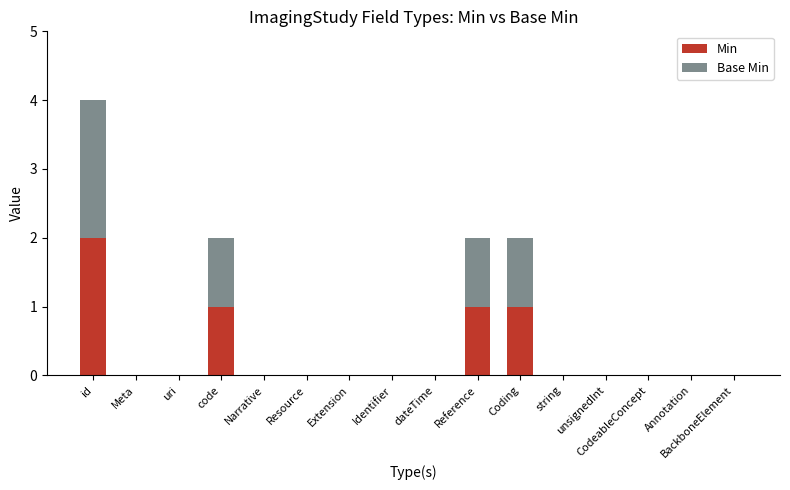

Is it true that Min equals 1 at Reference?

True